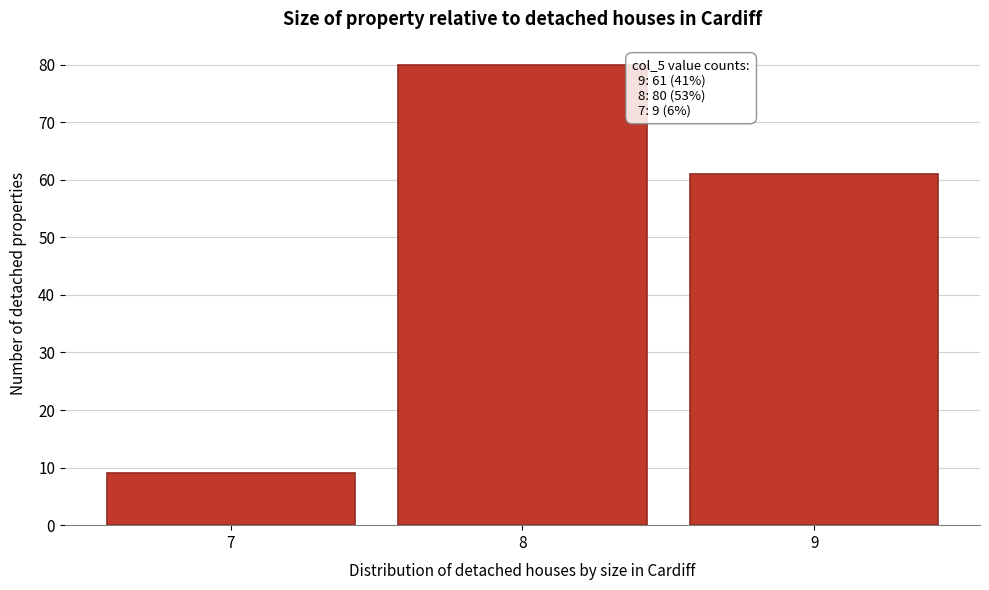

Which range on the x-axis has the tallest bar?

7.5 to 8.5